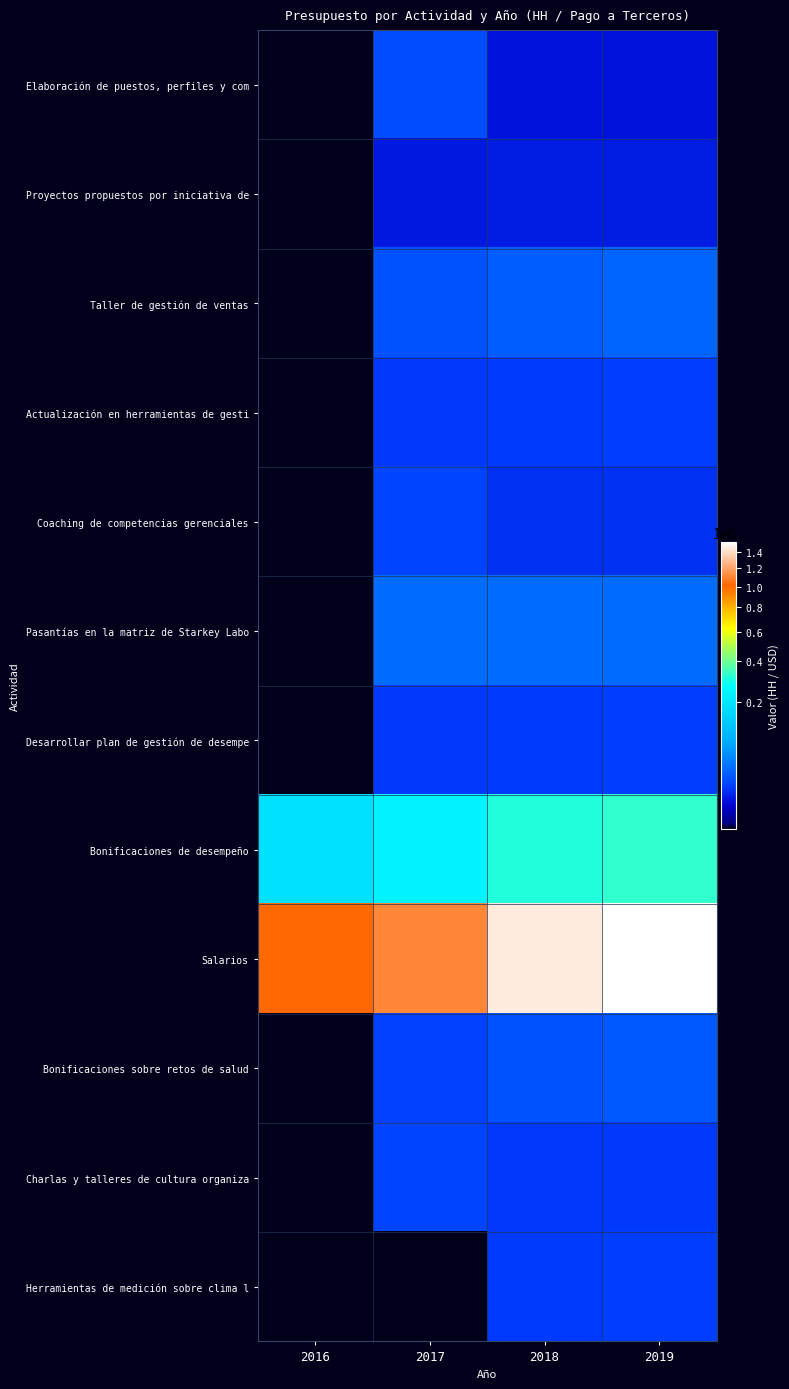

How many series are shown in this chart?

12